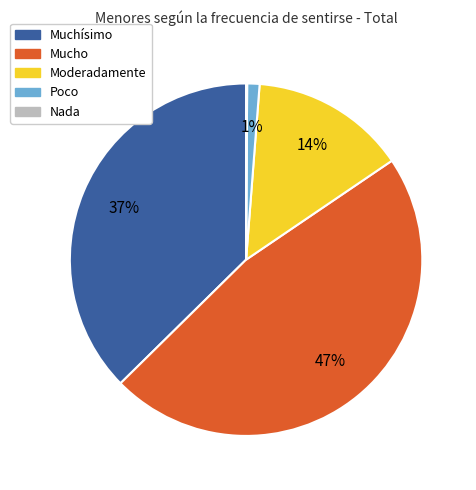

Does any single category account for the majority?

No